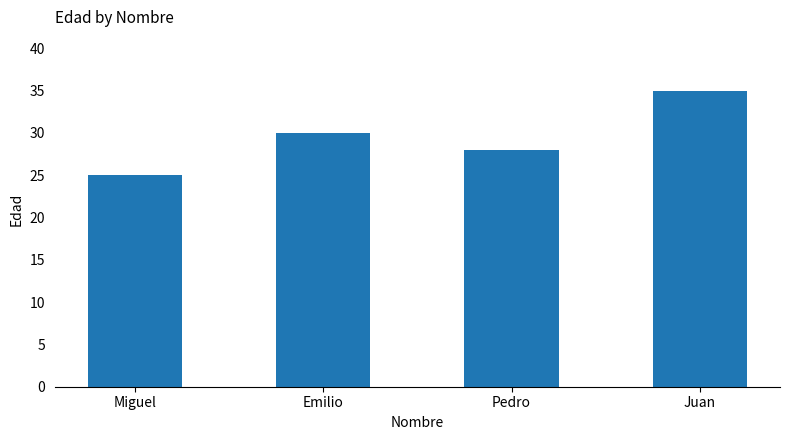

Where is the data nearest to the value 30?

Emilio